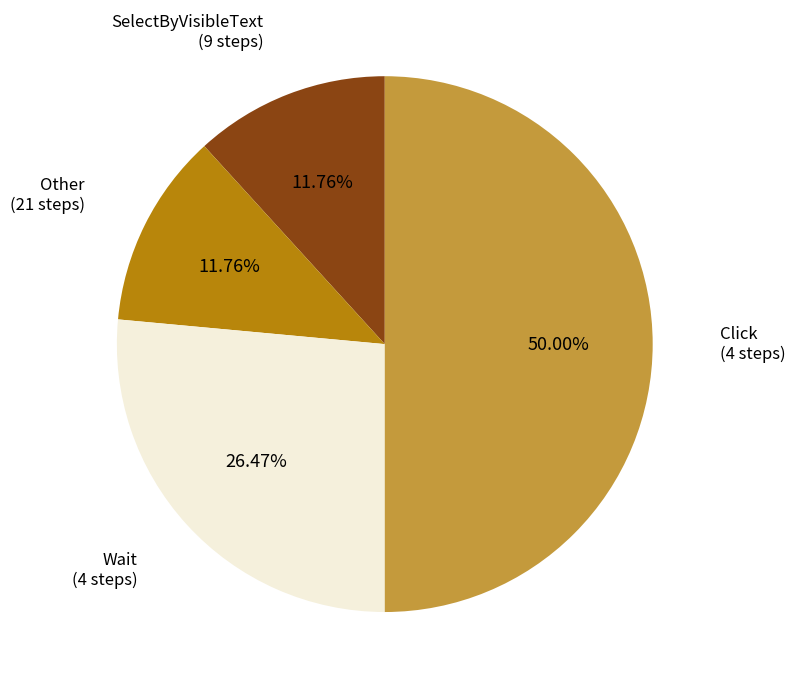

How many segments does this pie chart have?

4